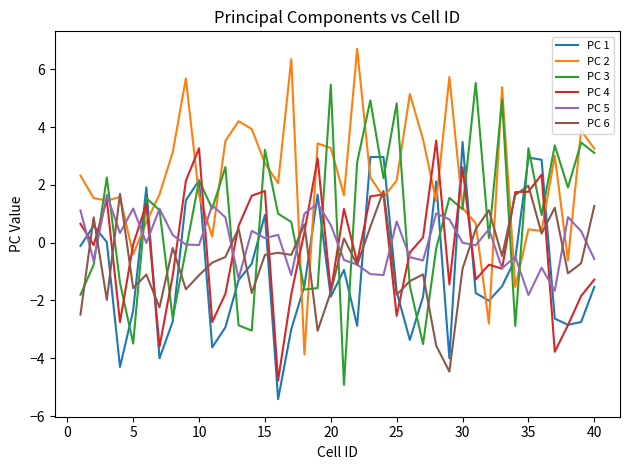

Which series has the largest total across all categories?

PC 2